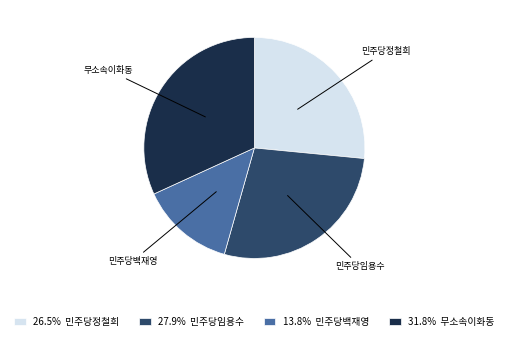

Is it true that 민주당정철희 is 14% of the pie?

False